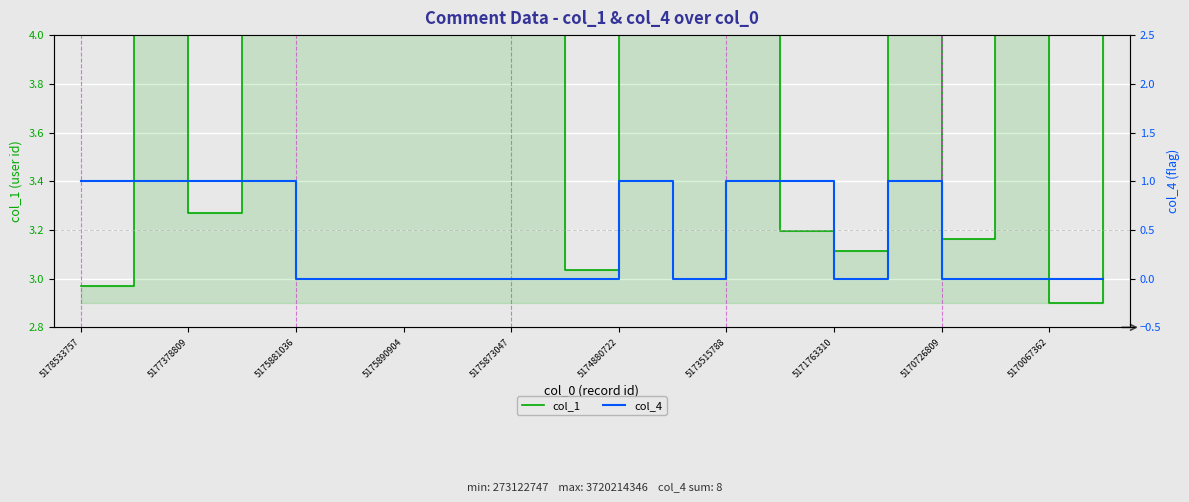

Is it true that col_1 equals 4.7 at 5174880722?

True